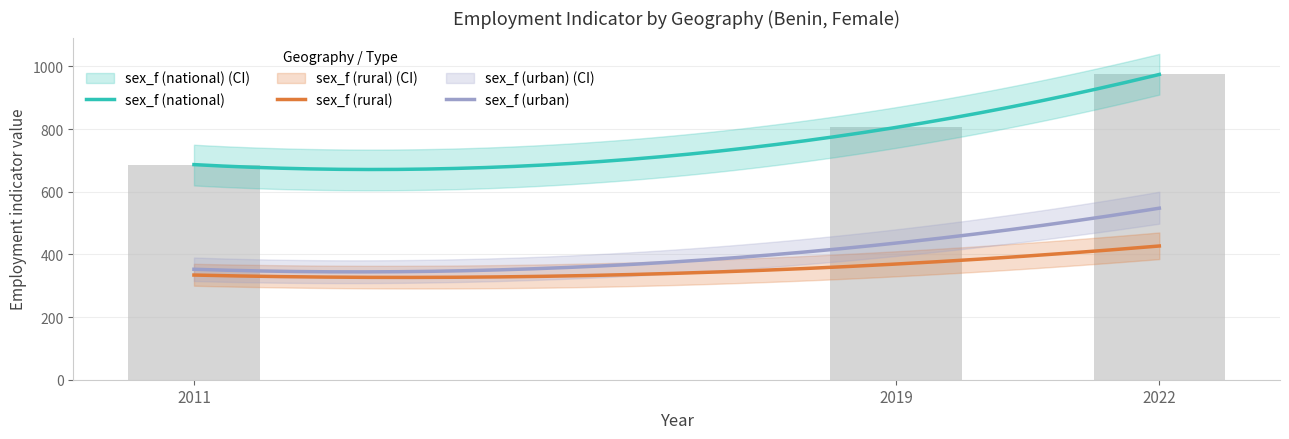

Reading right to left, transcribe all the data shown in this chart.

sex_f (national): 2022=974.3	2019=805.3	2011=686.6
sex_f (rural): 2022=426.8	2019=369.2	2011=334.1
sex_f (urban): 2022=547.5	2019=436.1	2011=352.5